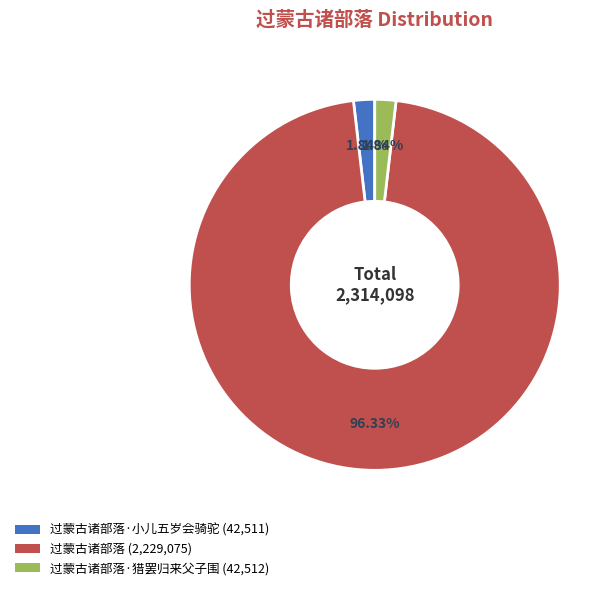

What is the ratio of the value at 过蒙古诸部落 (2,229,075) to the value at 过蒙古诸部落·小儿五岁会骑驼 (42,511)?

52.4